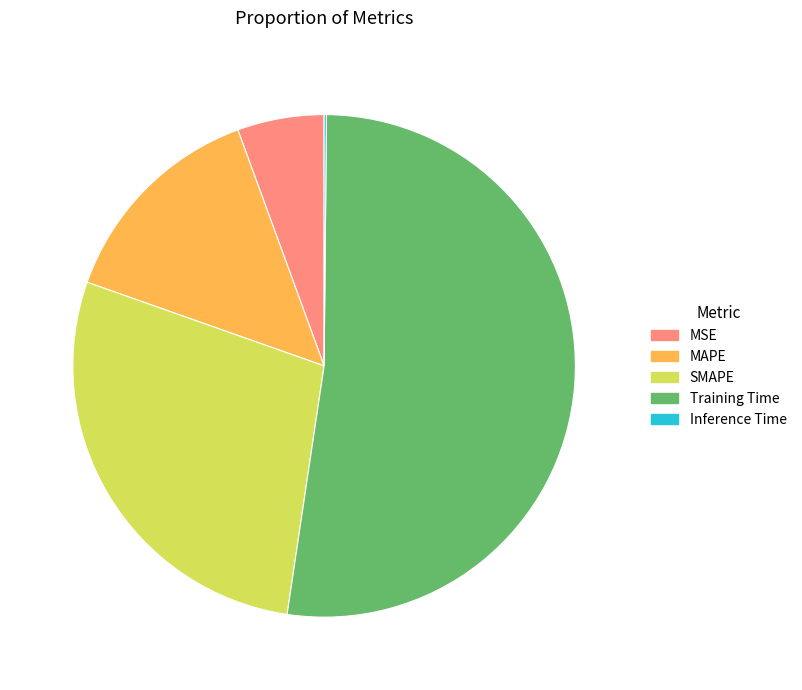

Which has a higher value, MSE or SMAPE?

SMAPE